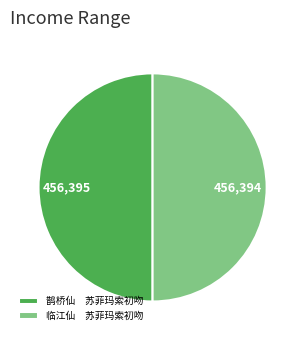

Is it true that 鹊桥仙 苏菲玛索初吻 is 55% of the pie?

False